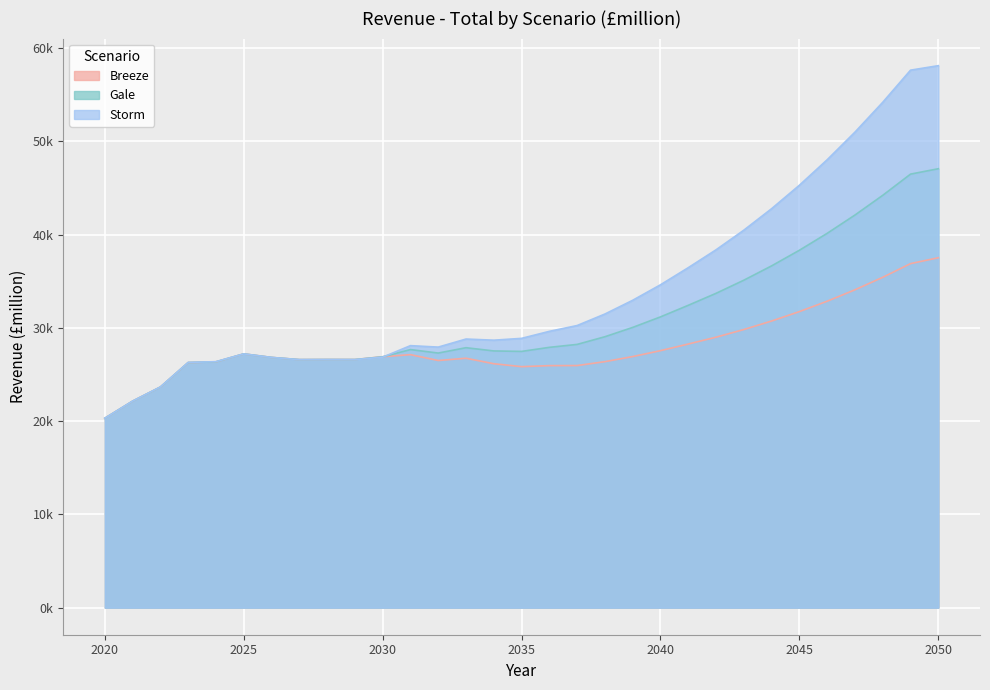

What is the lowest value of the Storm series?

20308.7